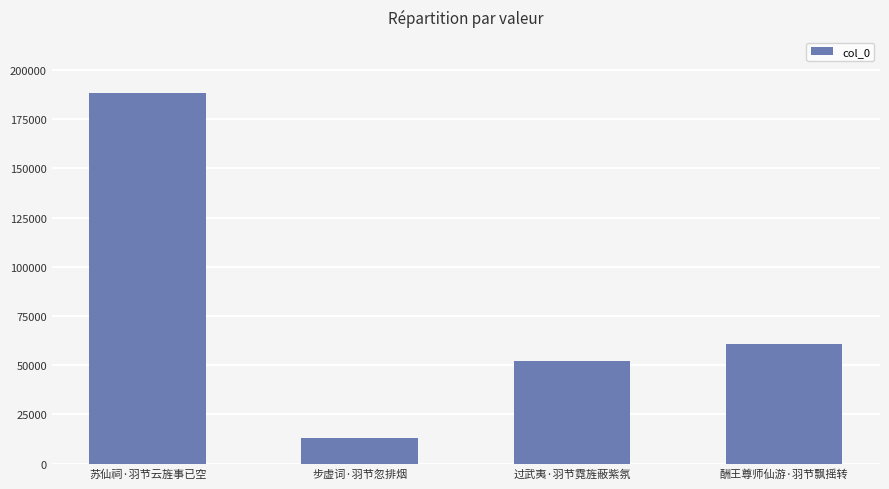

Does the chart contain stacked bars?

No